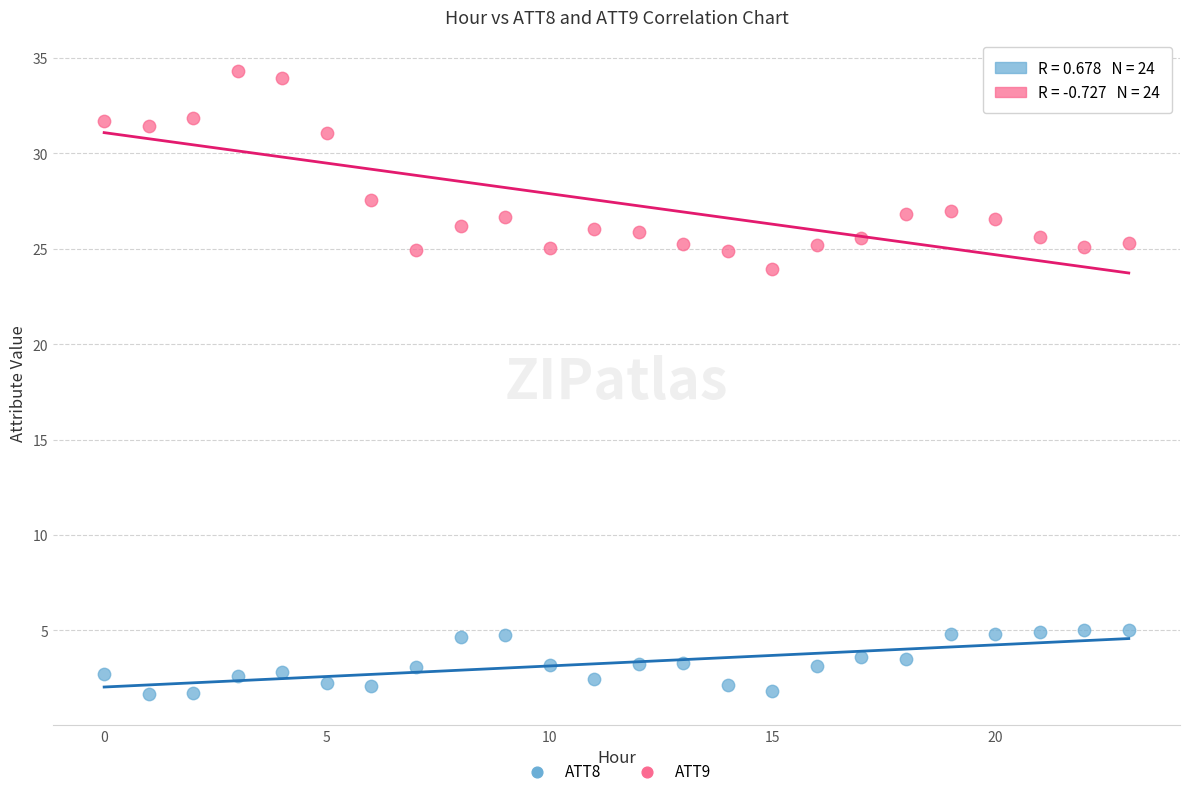

Across all data points, what is the range of Y values (max minus min)?

32.7